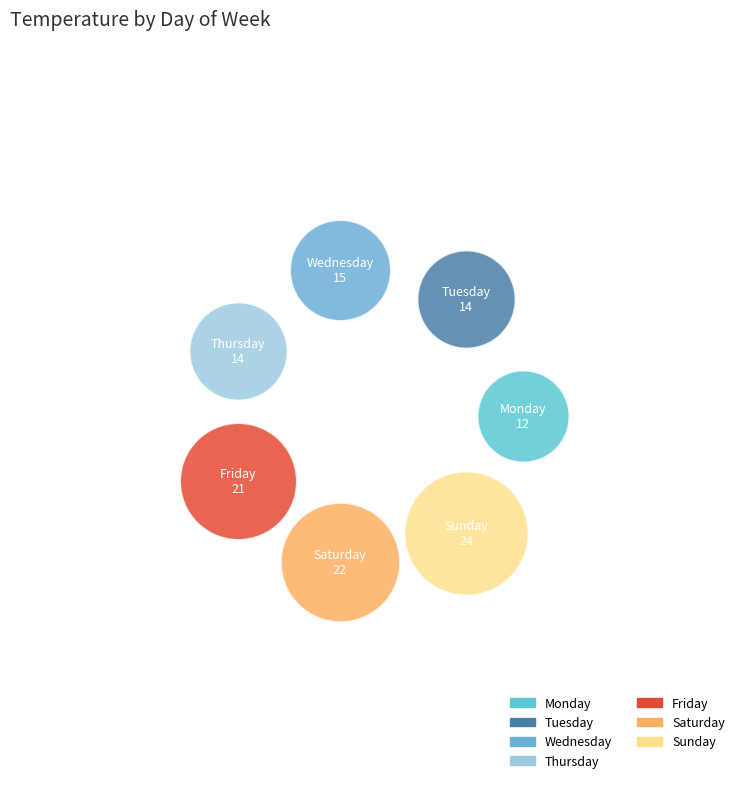

What are all the series names shown in the legend?

Monday, Tuesday, Wednesday, Thursday, Friday, Saturday, Sunday